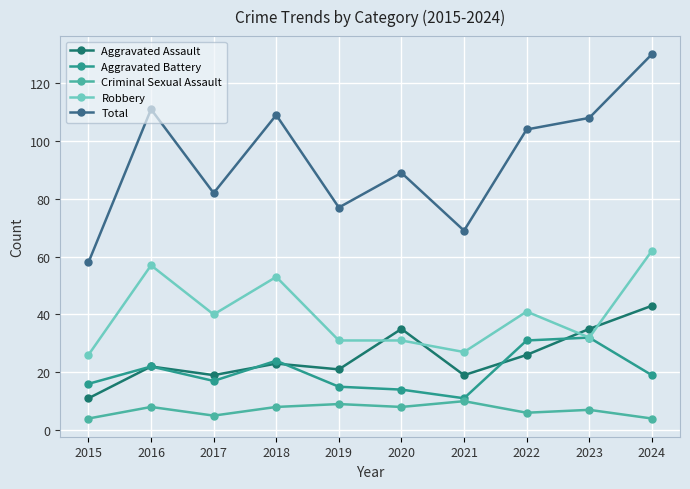

True or false: Robbery has a value of 26 at 2015.

True